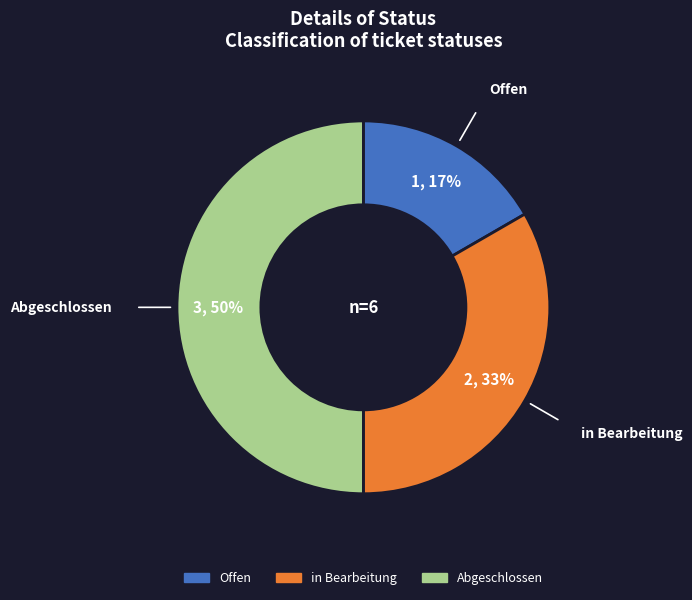

Rank the categories by value from highest to lowest.

Abgeschlossen, in Bearbeitung, Offen